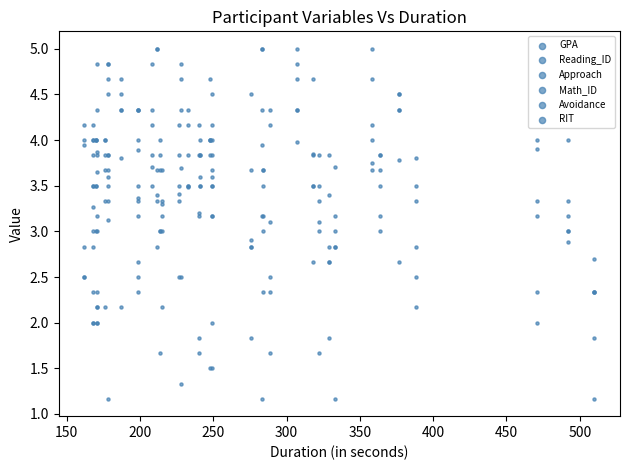

Which series contains the lowest Y value?

RIT